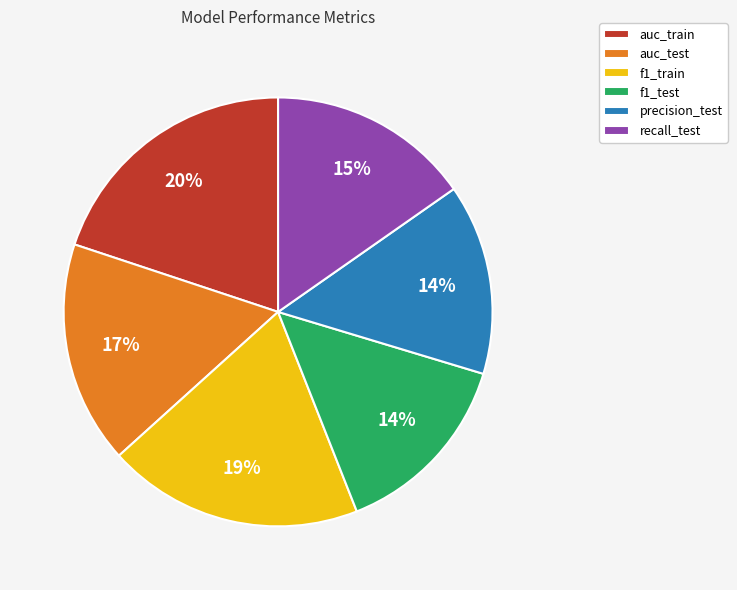

To the nearest percent, what is the combined percentage of auc_train and auc_test?

37%